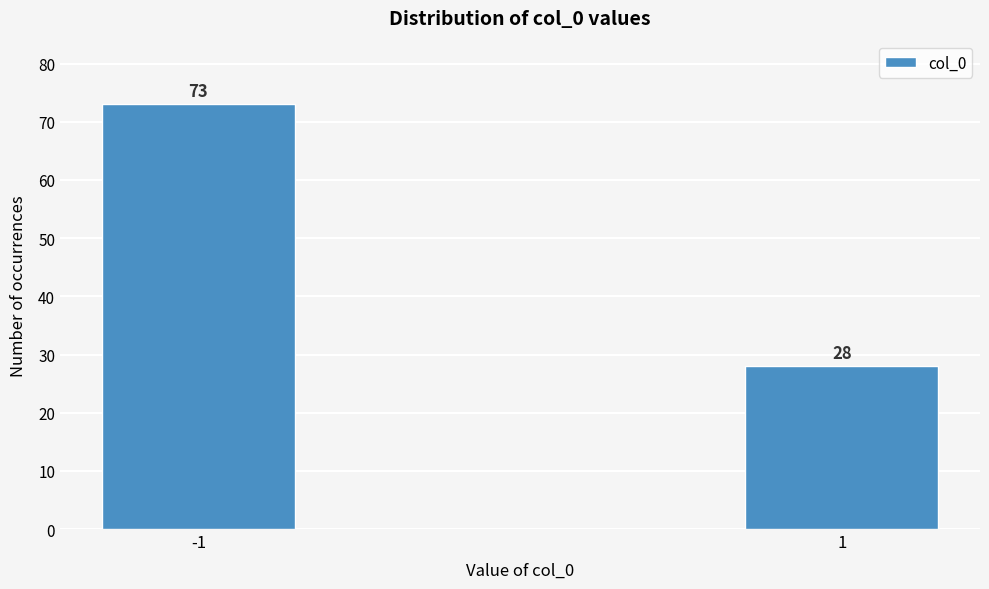

Reading left to right, list all the values displayed in this chart.

-1=73	1=28